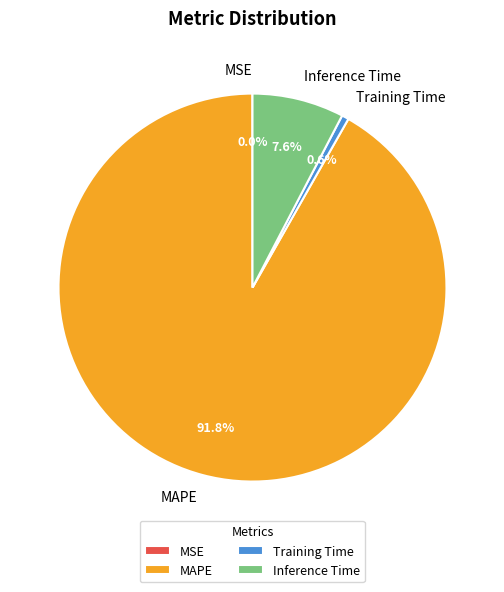

Is there a majority slice in this chart?

Yes